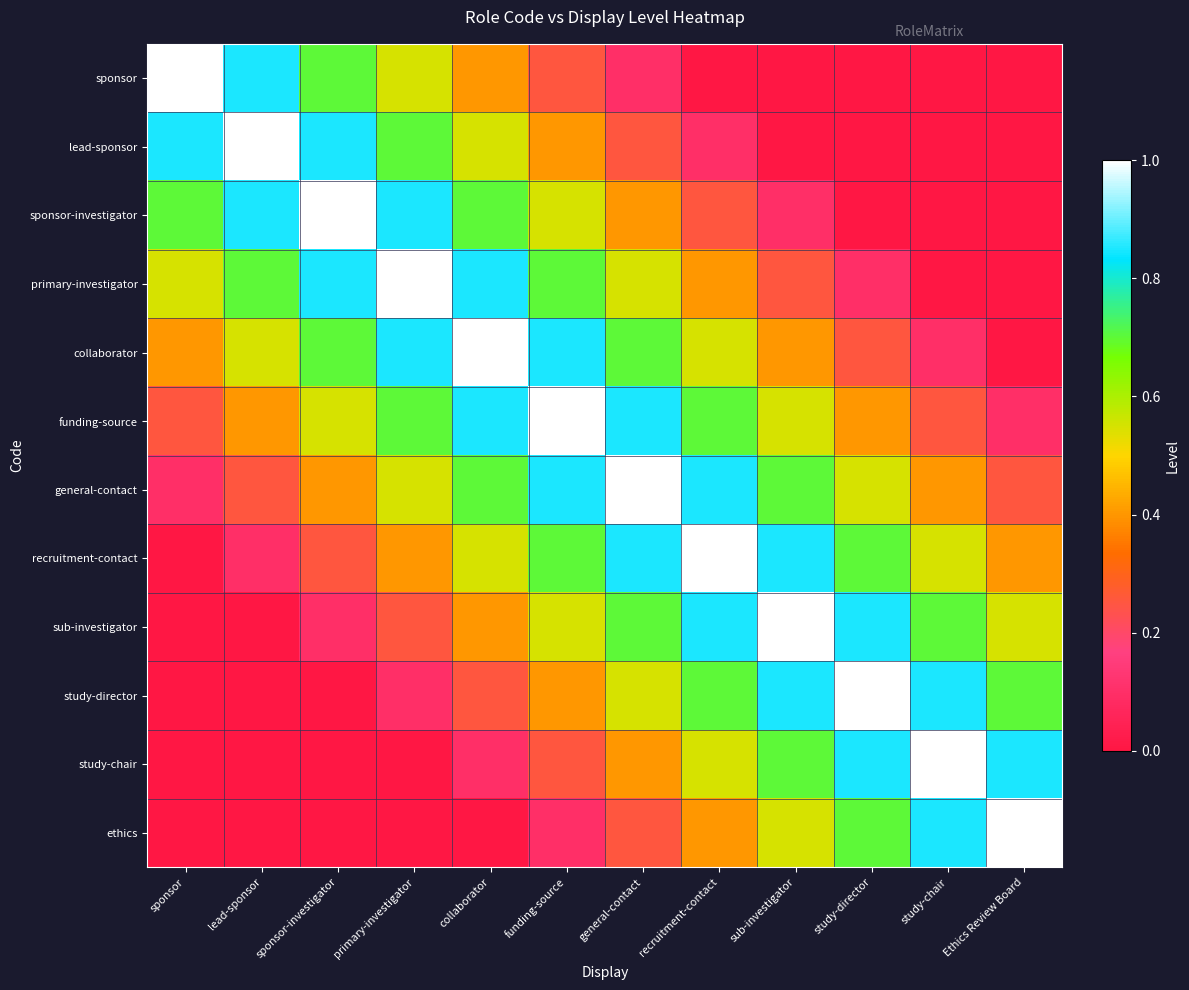

What is the spread (max minus min) of values at study-chair?

1.0